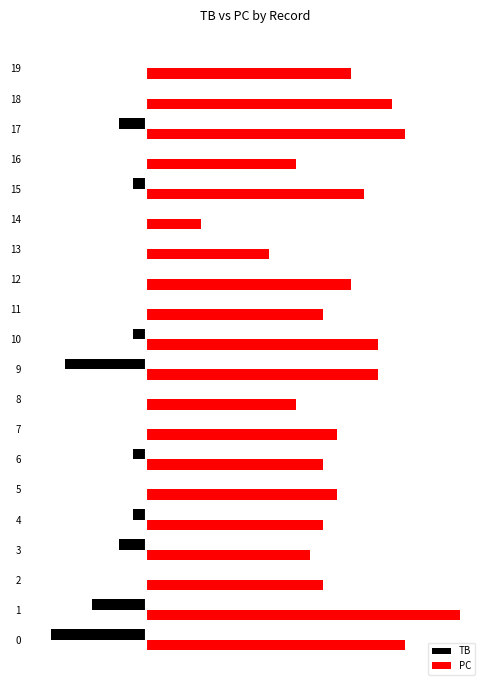

What is the difference between the highest and lowest values at 13?

9